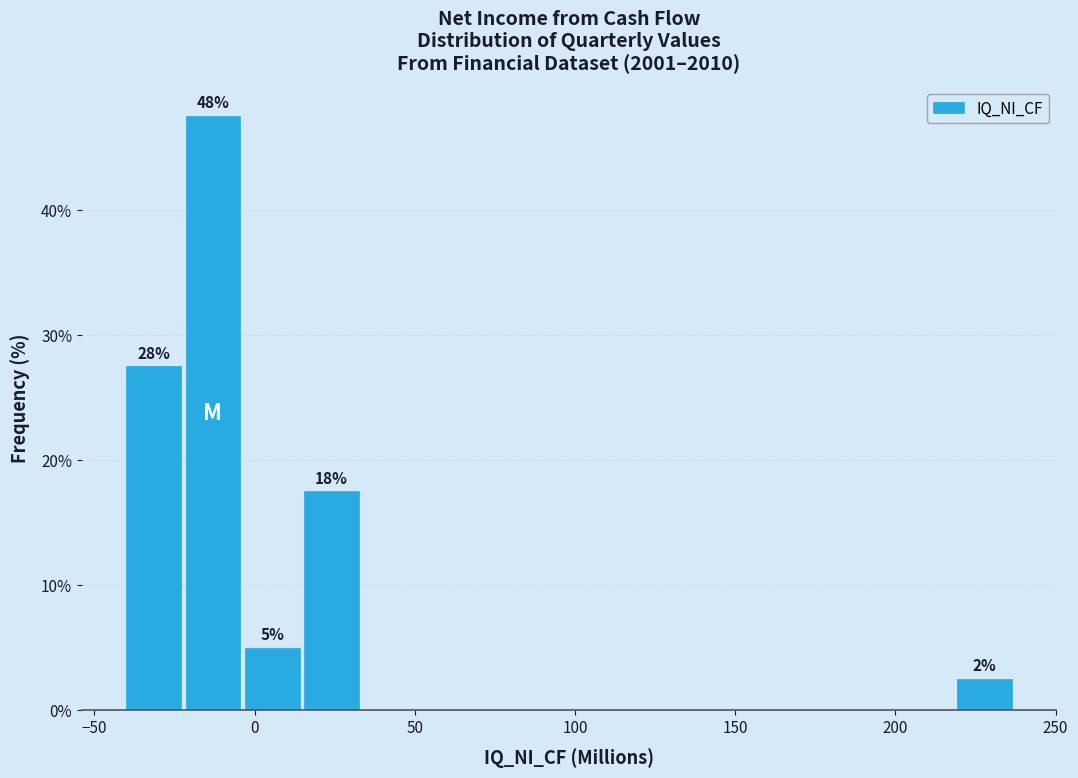

Read against the x-axis, roughly where is the centre of the tallest bar?

-15